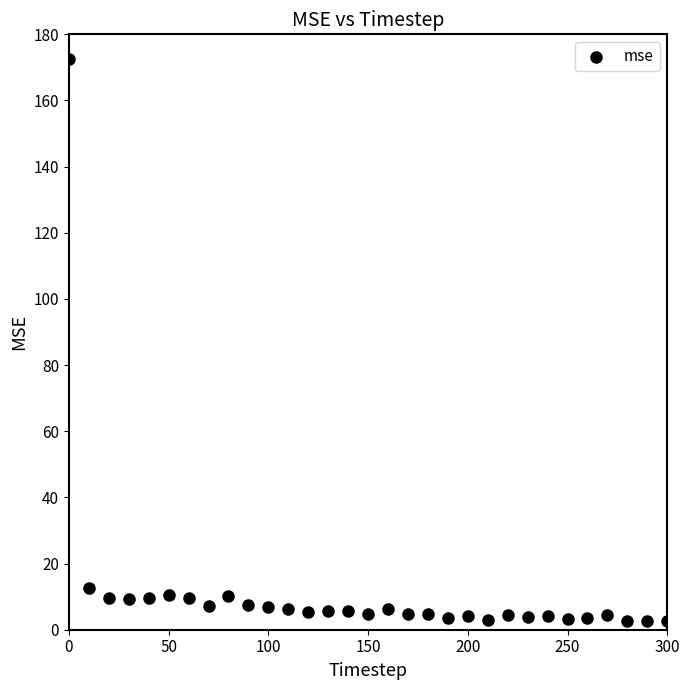

What Y value in the scatter plot is closest to 87?

12.5